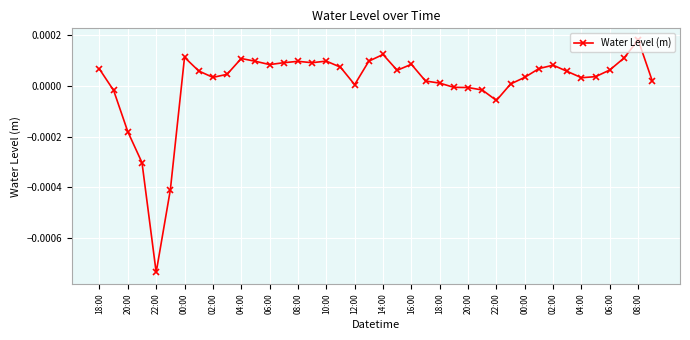

True or false: the data has more than 1 interior local peaks.

True